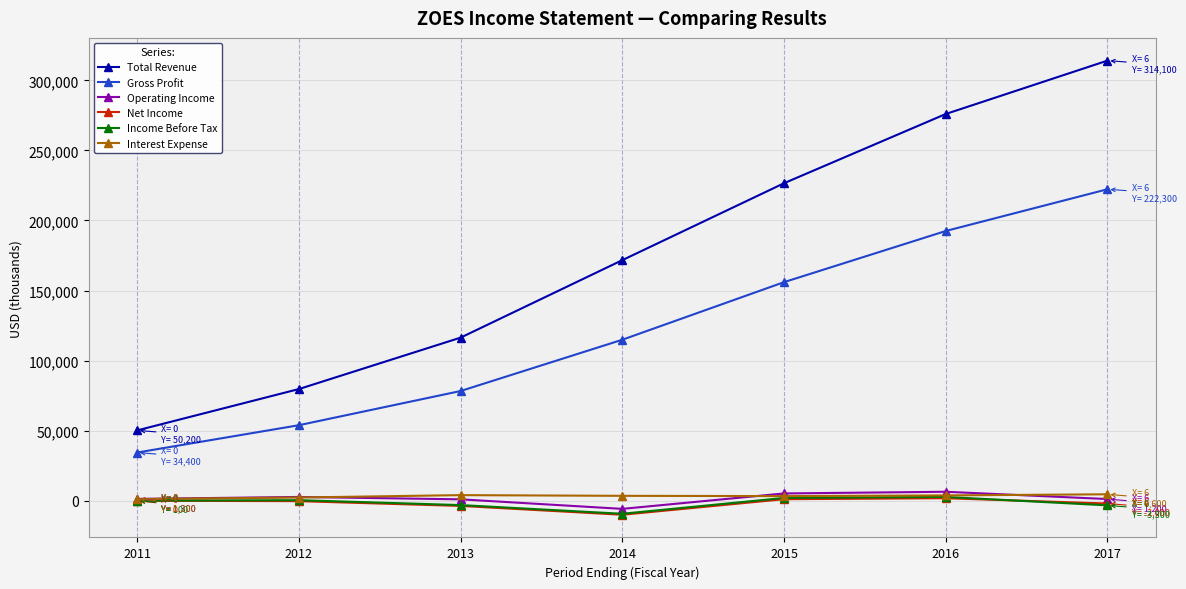

True or false: Gross Profit and Operating Income cross at least once.

False